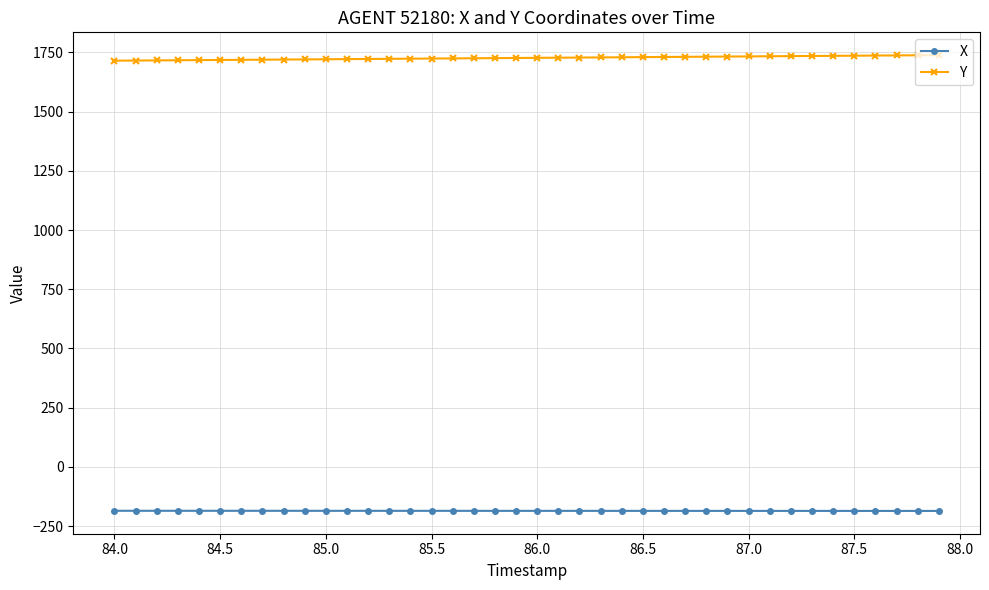

What is the highest value of the X series?

-185.5